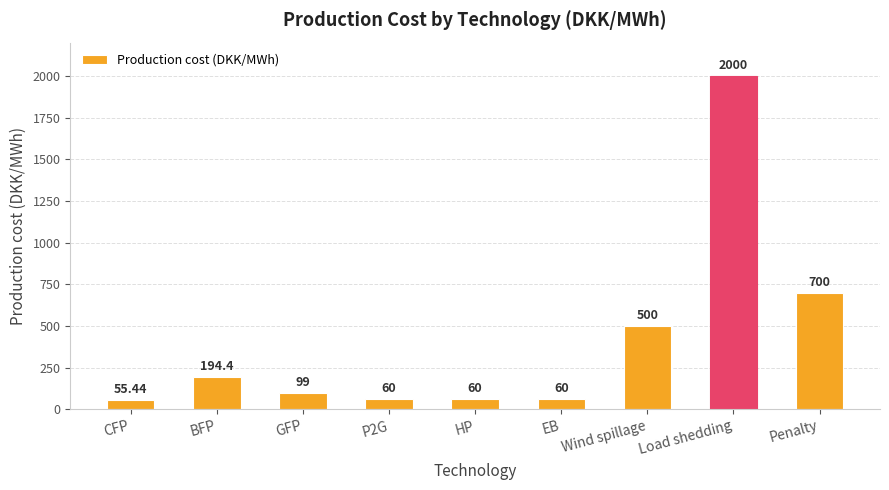

Are the bars grouped side by side (vs. stacked)?

No